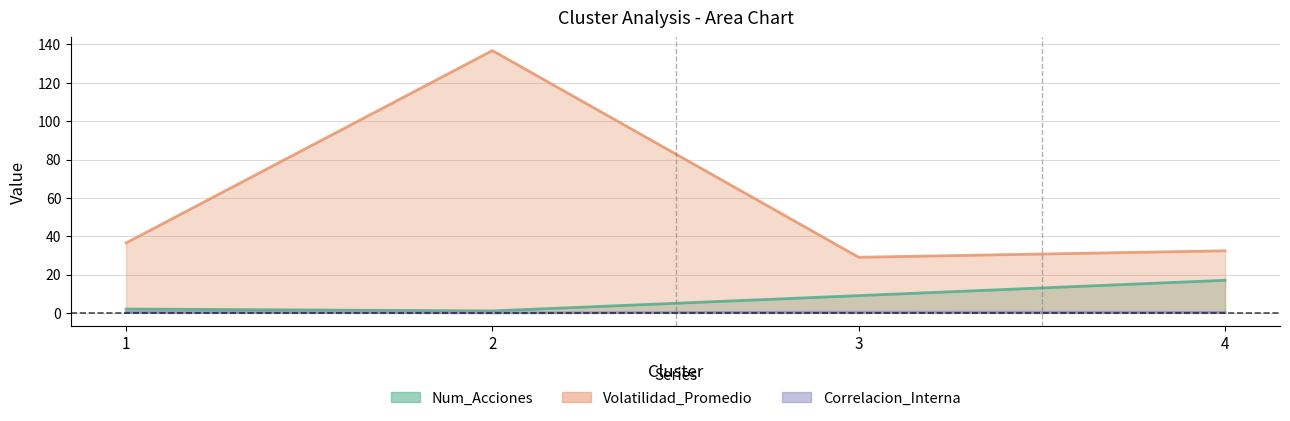

How many series are shown in this chart?

3